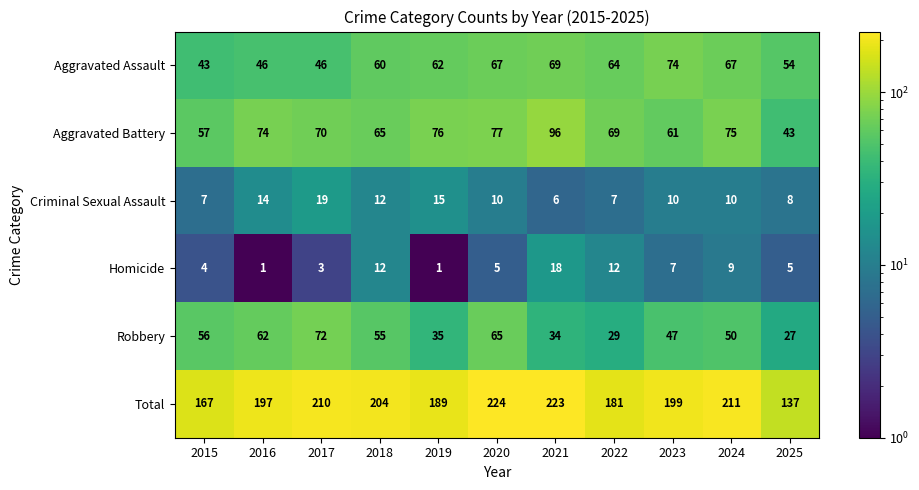

At 2019, list the series in order from smallest to largest.

Homicide, Criminal Sexual Assault, Robbery, Aggravated Assault, Aggravated Battery, Total